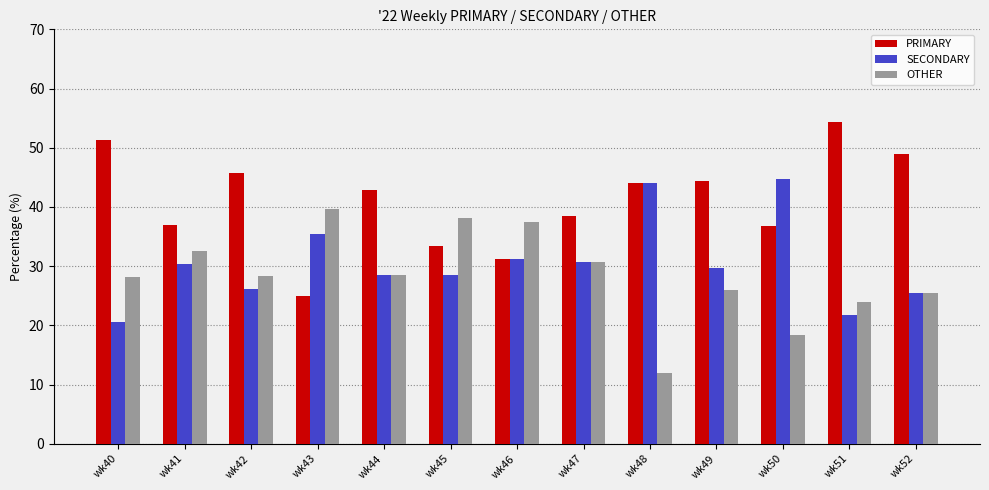

Which series changed the most between wk43 and wk51?

PRIMARY